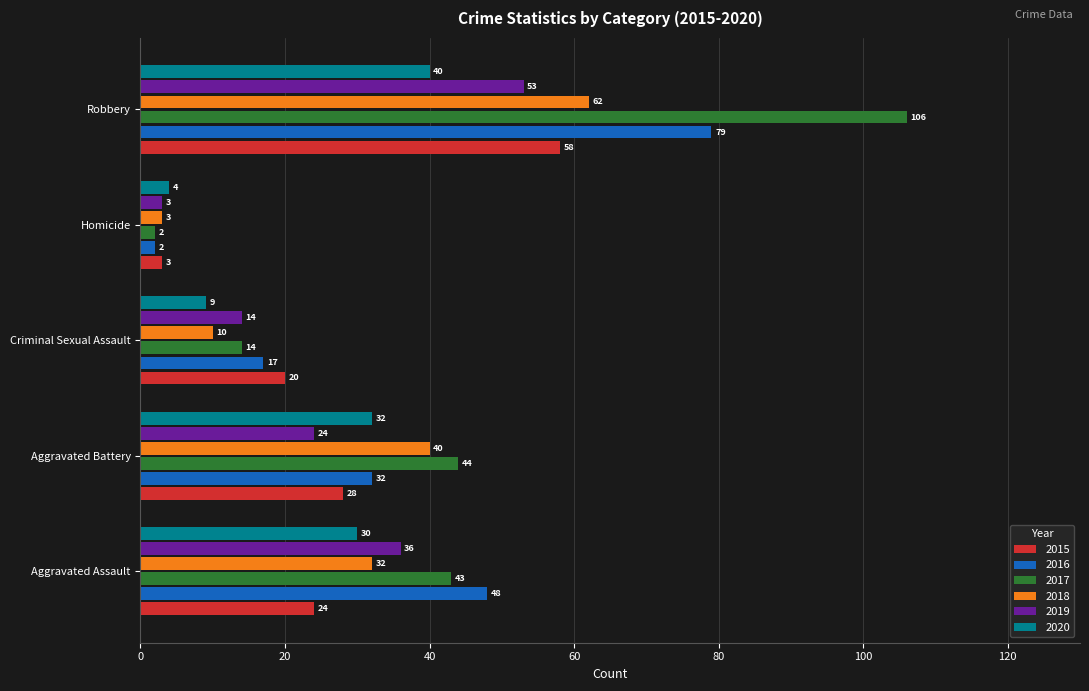

Where is 2020 nearest to the value 22?

Aggravated Assault